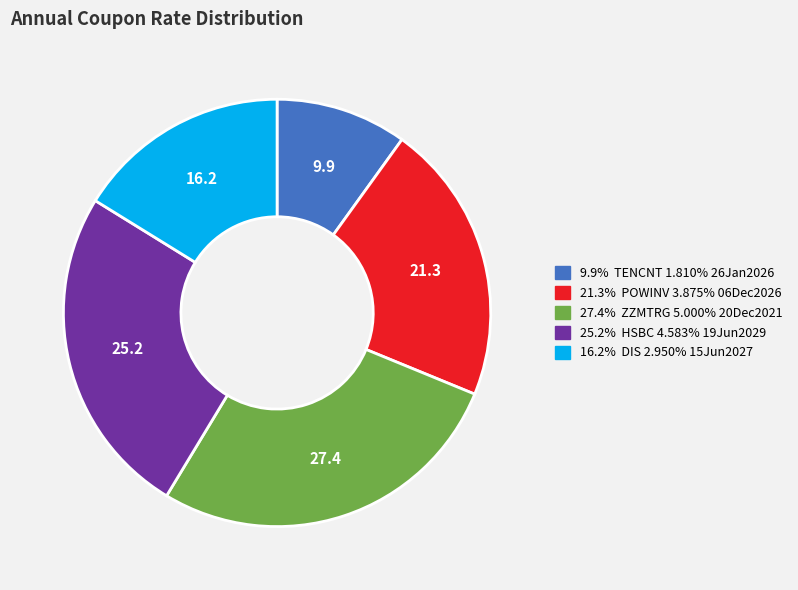

Is there a majority slice in this chart?

No